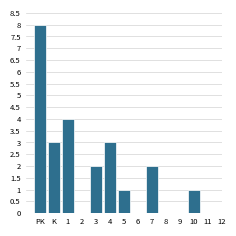

Reading left to right, list all the values displayed in this chart.

PK=8	K=3	1=4	2=0	3=2	4=3	5=1	6=0	7=2	8=0	9=0	10=1